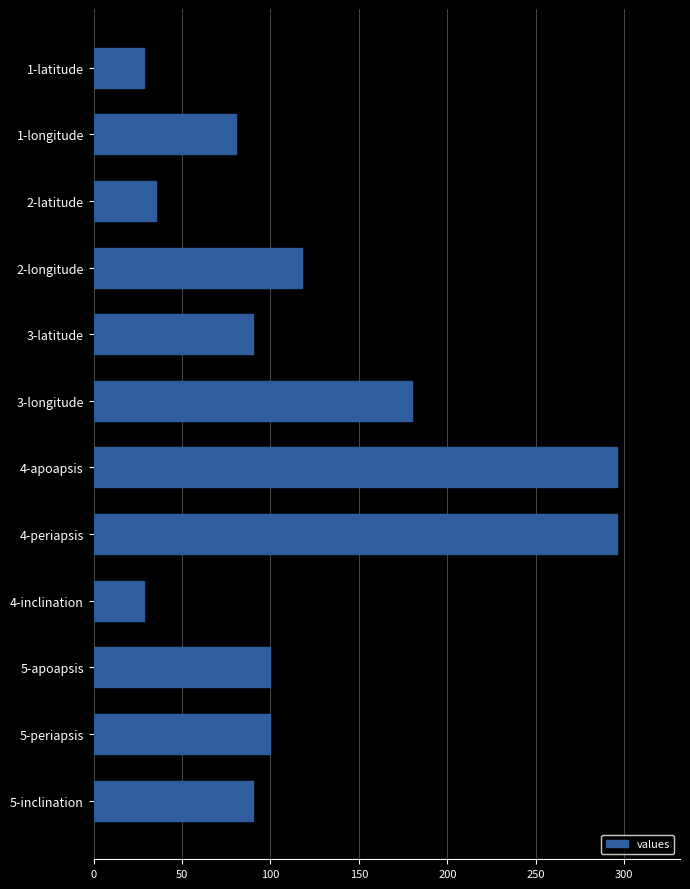

Between 5-inclination and 2-latitude, which is larger?

5-inclination